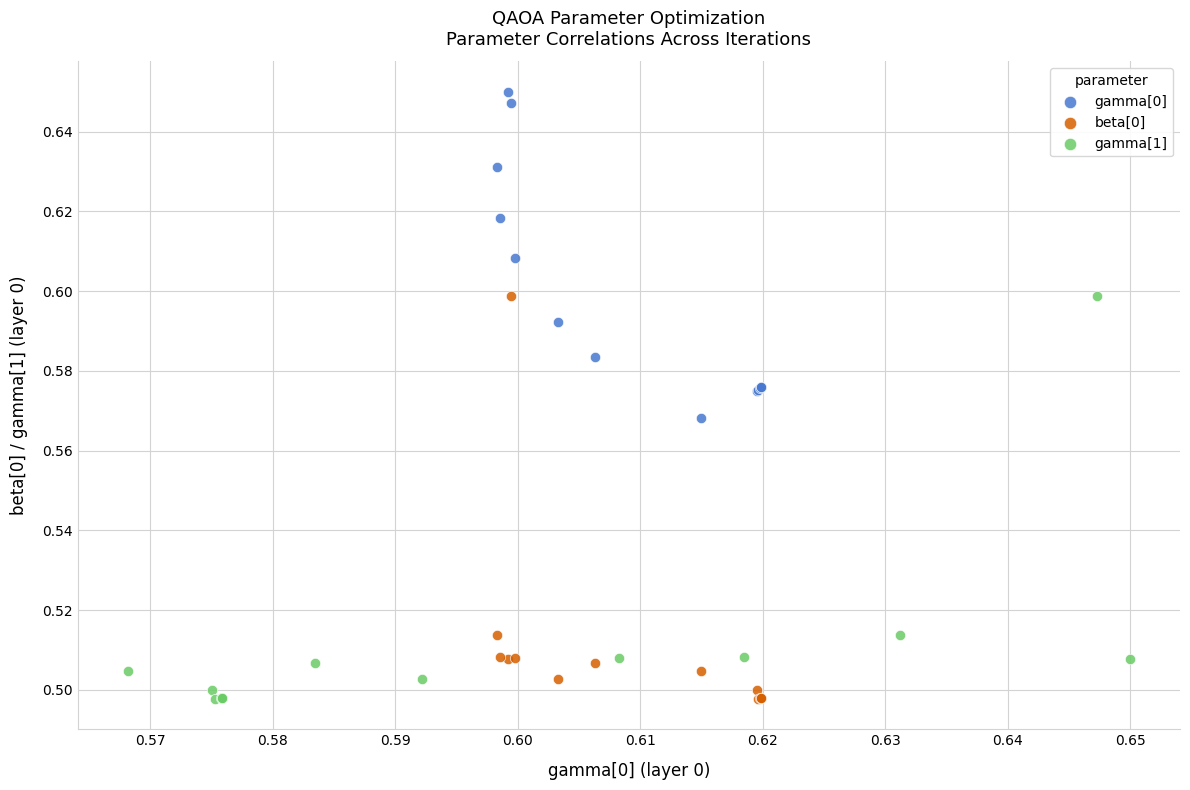

Which series contains the highest Y value?

gamma[0]